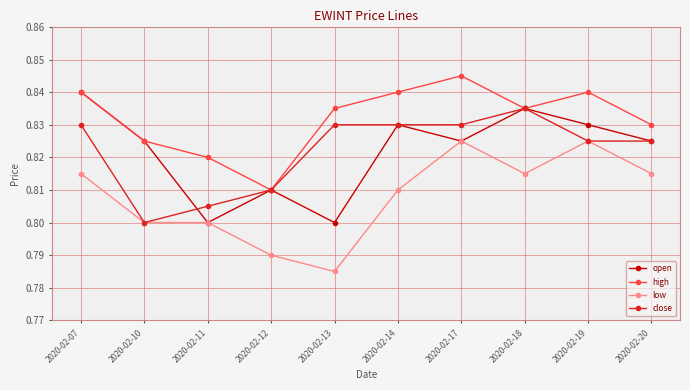

Rank the series by their maximum value, from highest to lowest.

high, open, close, low